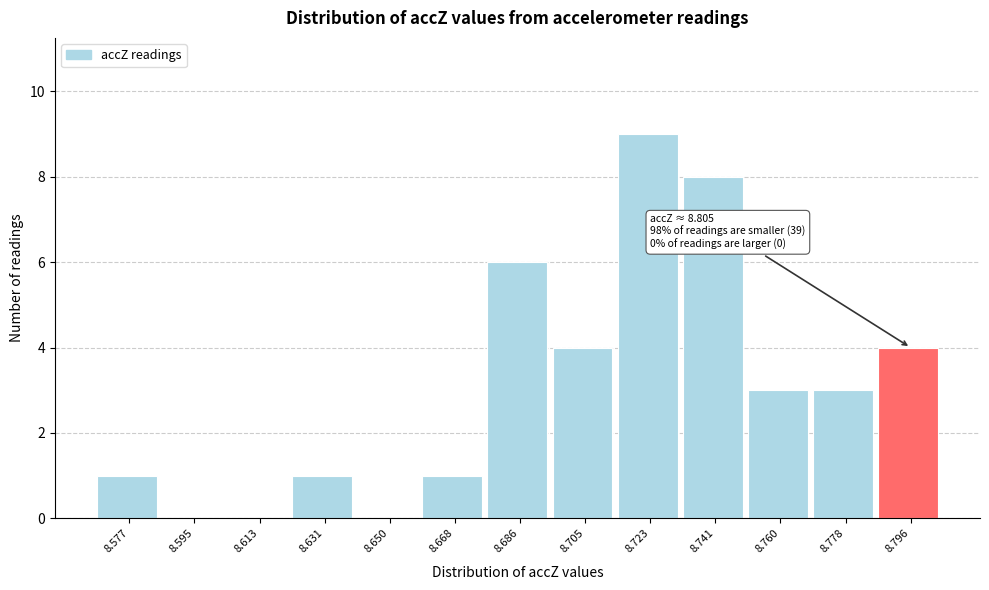

Reading left to right, what are all the values shown in this chart?

8.577=1	8.595=0	8.613=0	8.631=1	8.650=0	8.668=1	8.686=6	8.705=4	8.723=9	8.741=8	8.760=3	8.778=3	8.796=4